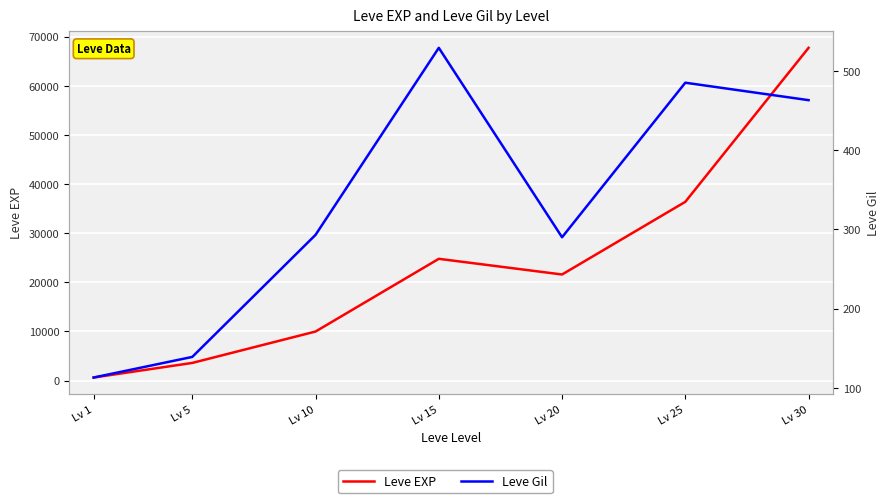

What is the value of the Leve Gil point at the 7th from the left?

463